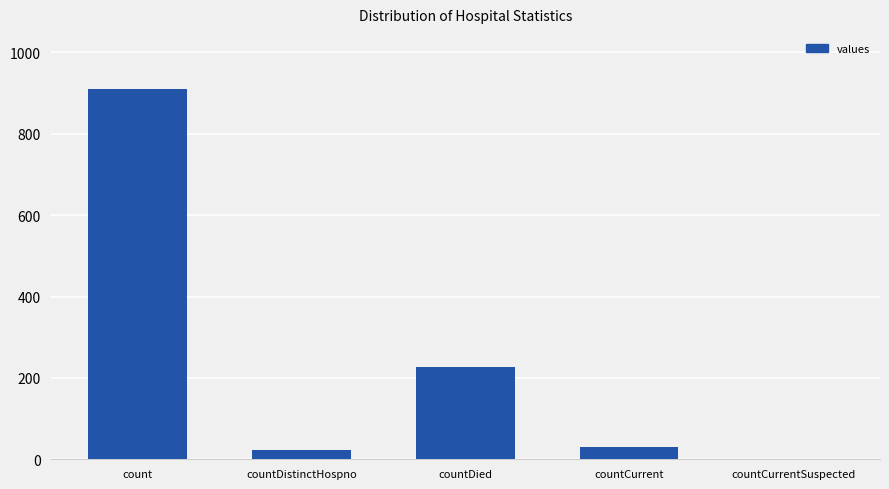

What is the maximum value shown in the chart?

909